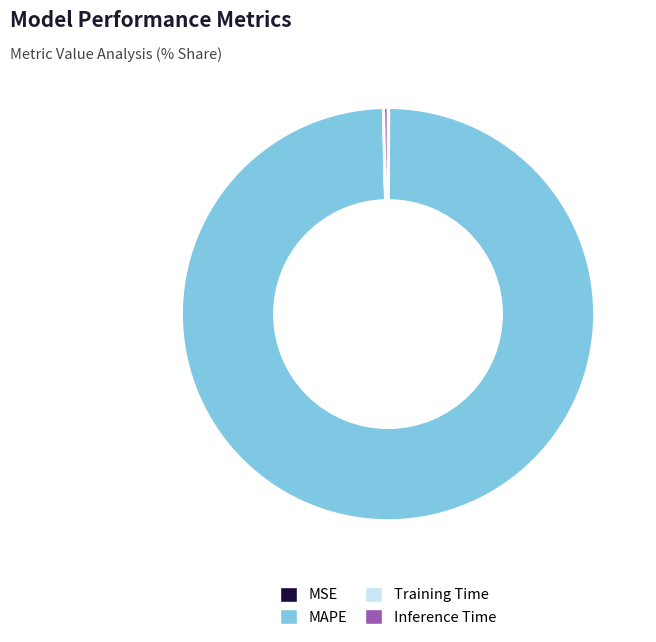

Is there a majority slice in this chart?

Yes